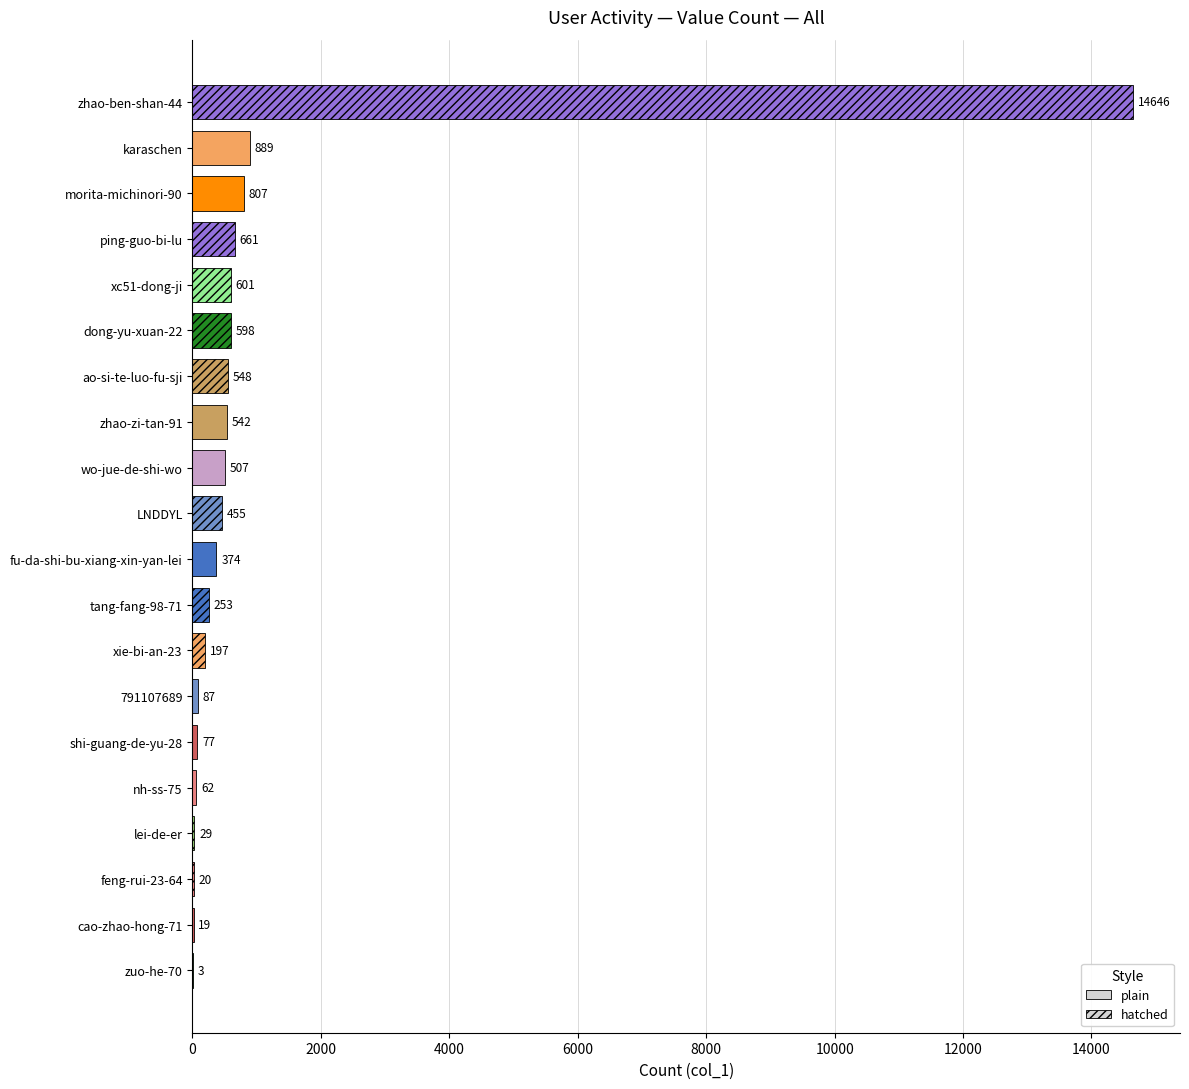

What is the maximum value shown in the chart?

14646